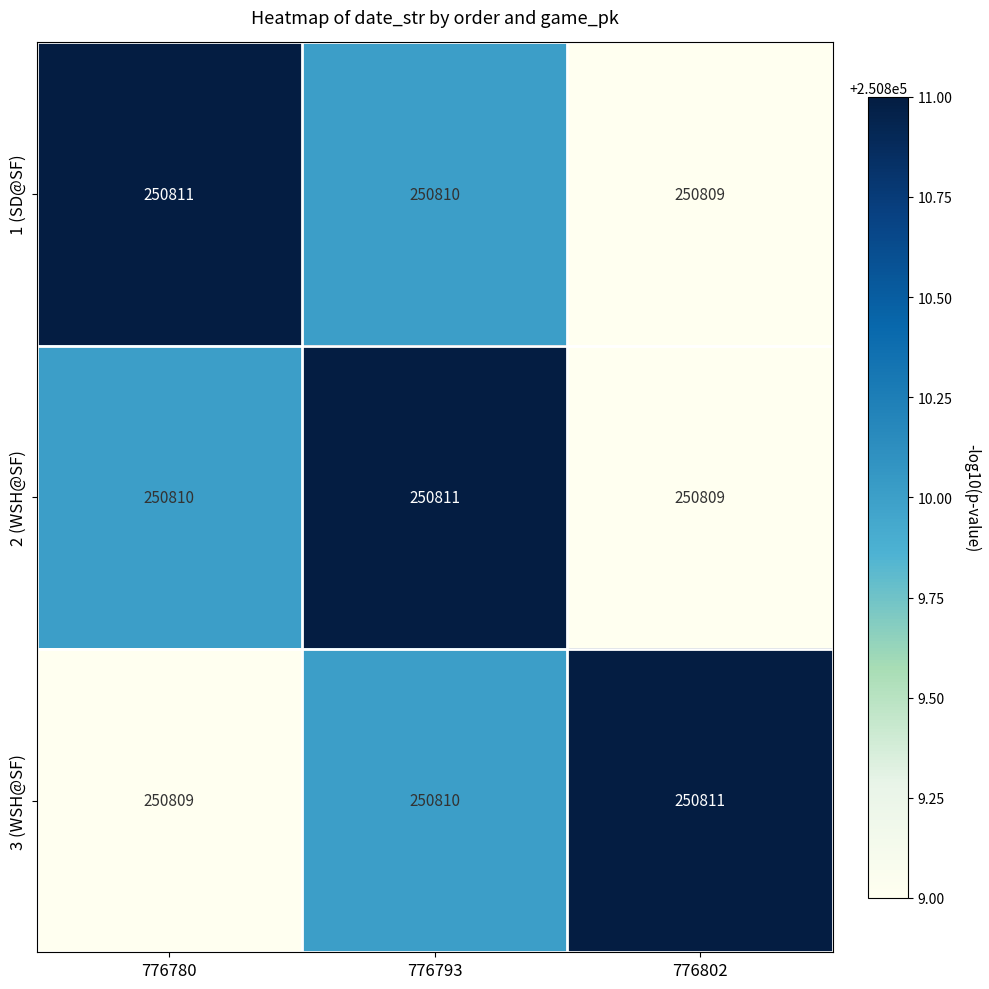

What is the spread (max minus min) of values at 776793?

1